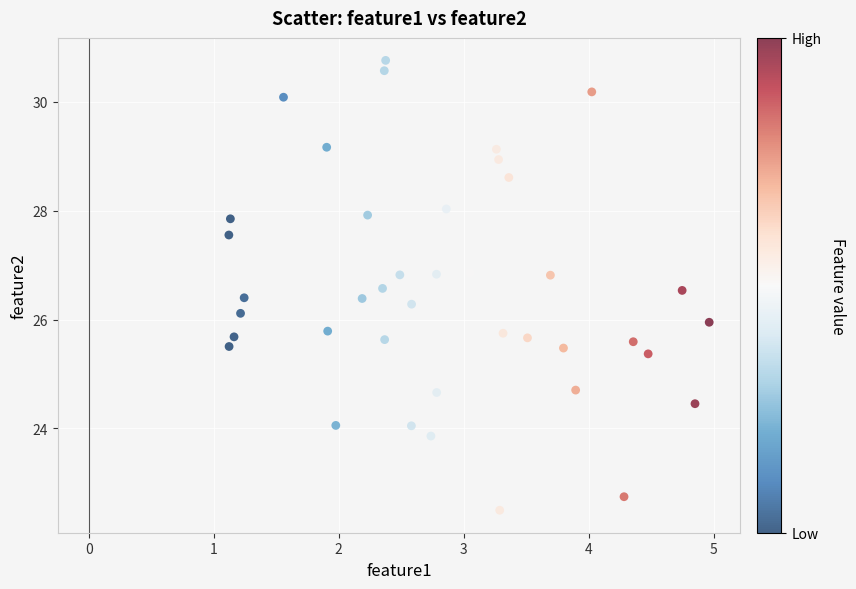

What is the range of Y values (max minus min)?

8.3